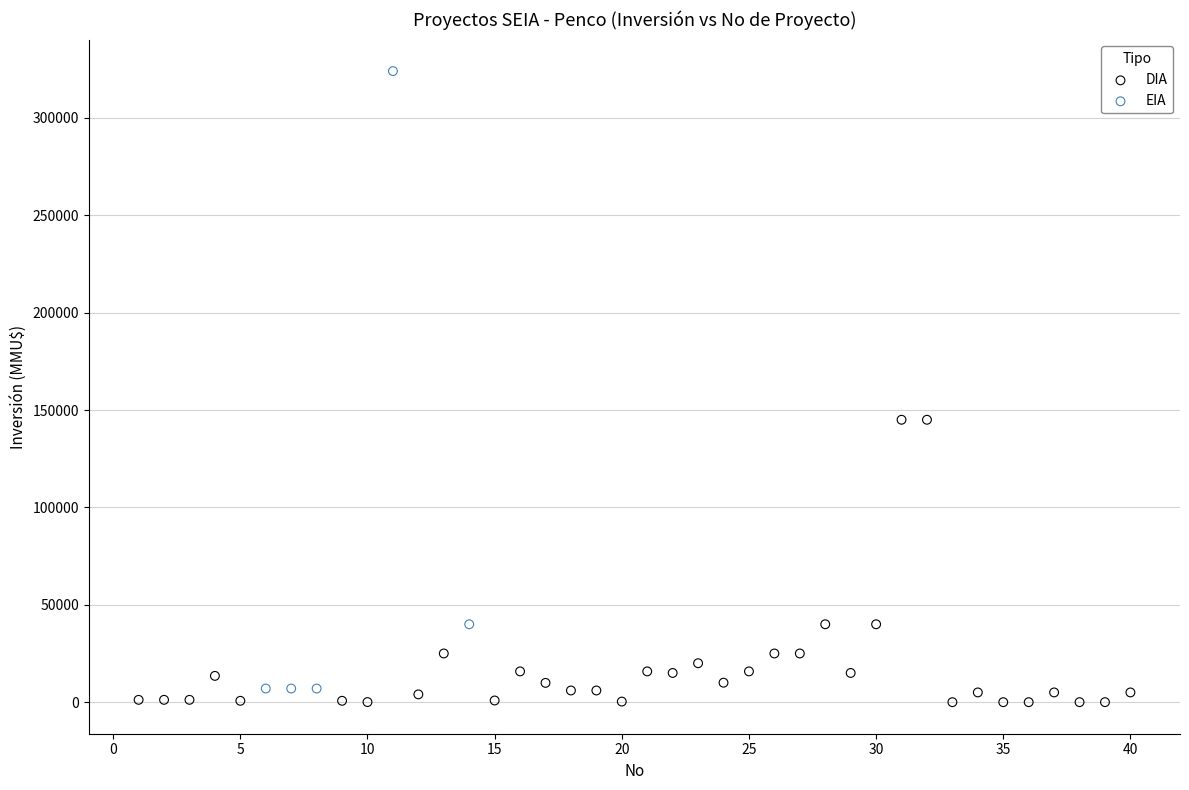

Which series contains the highest Y value?

EIA